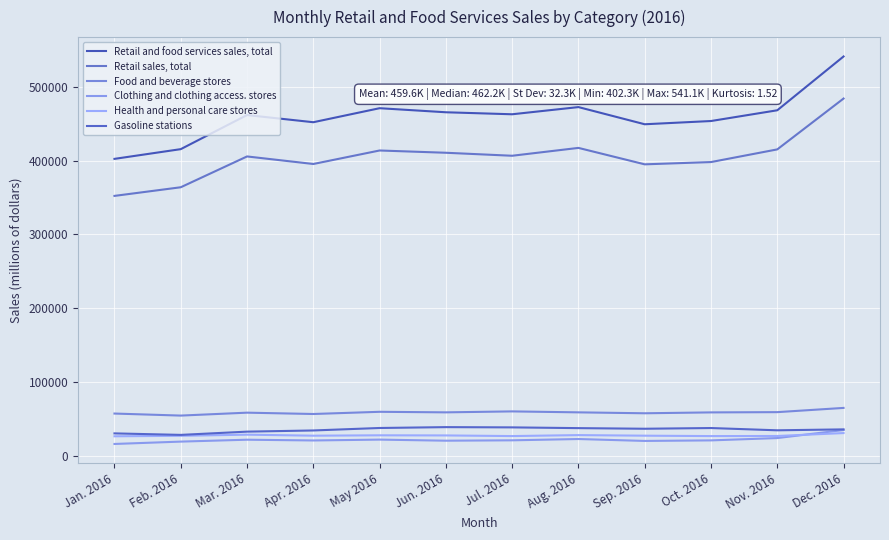

What is the sum of the Food and beverage stores values at Aug. 2016 and May 2016?

117818